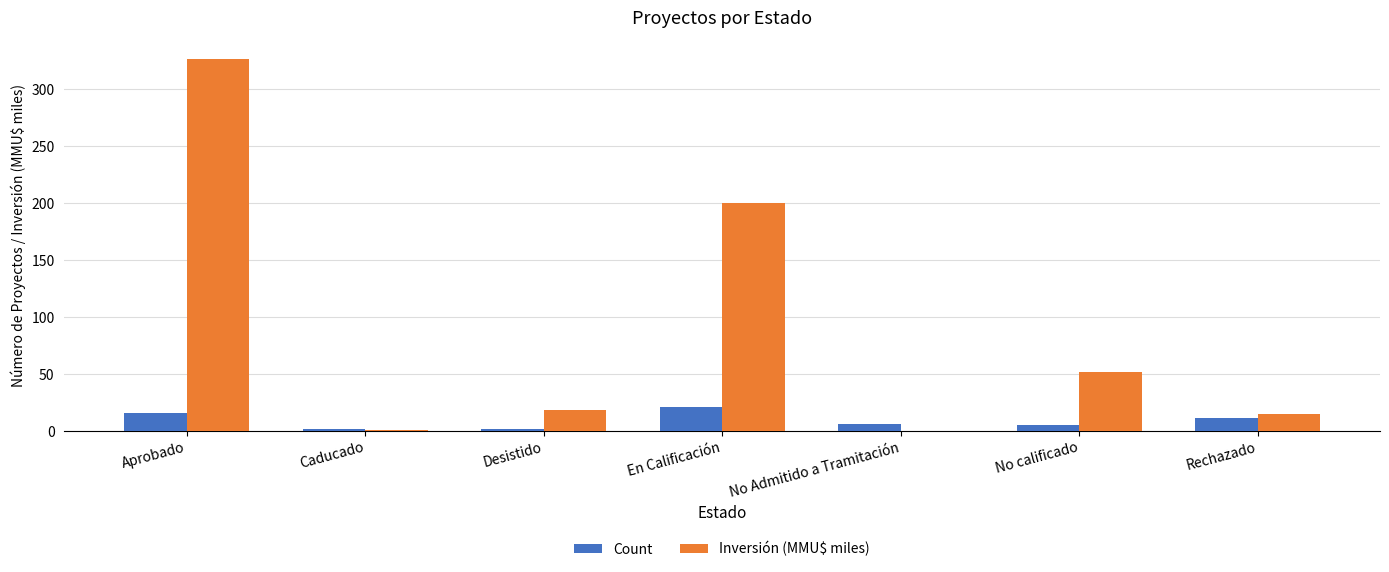

Read the Count value at Rechazado.

11.0